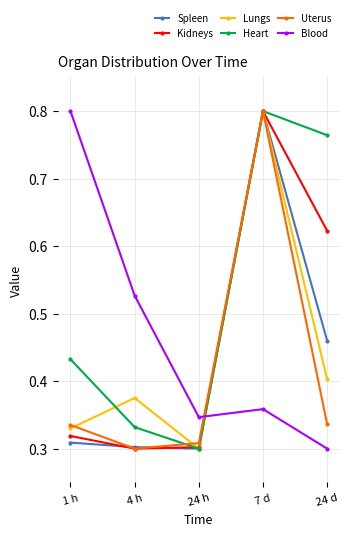

How many interior local peaks does the Spleen series have?

1